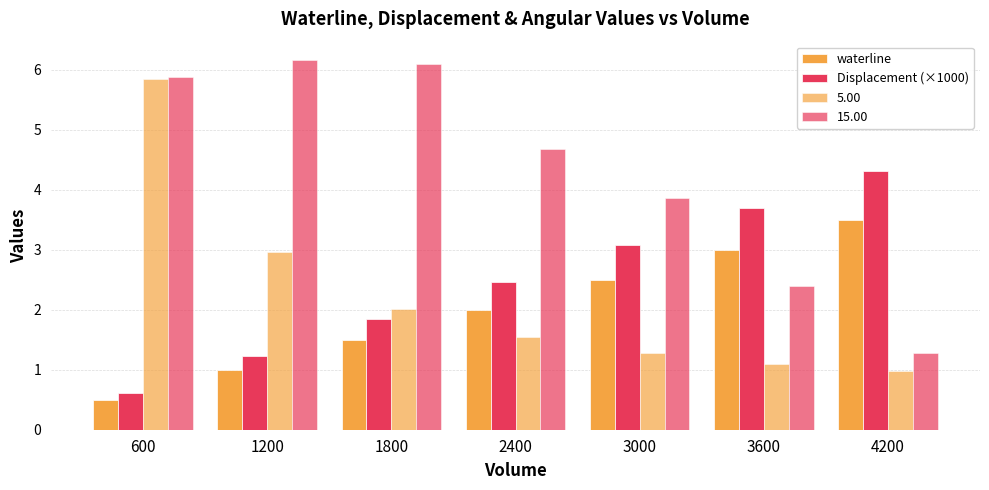

The Displacement (×1000) series shows 1.1 at 600. True or false?

False